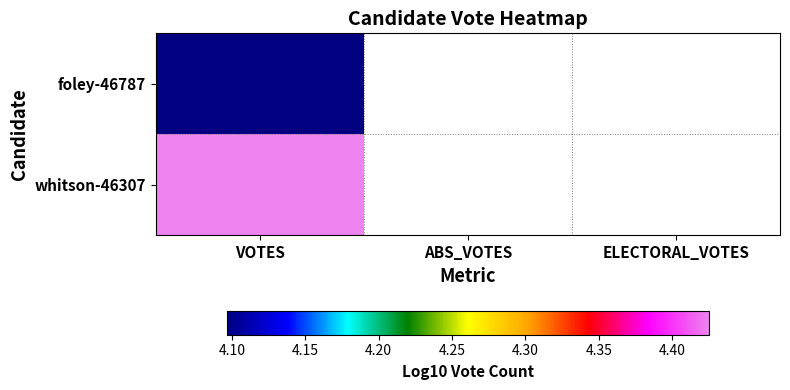

Where is whitson-46307 nearest to the value 4?

VOTES